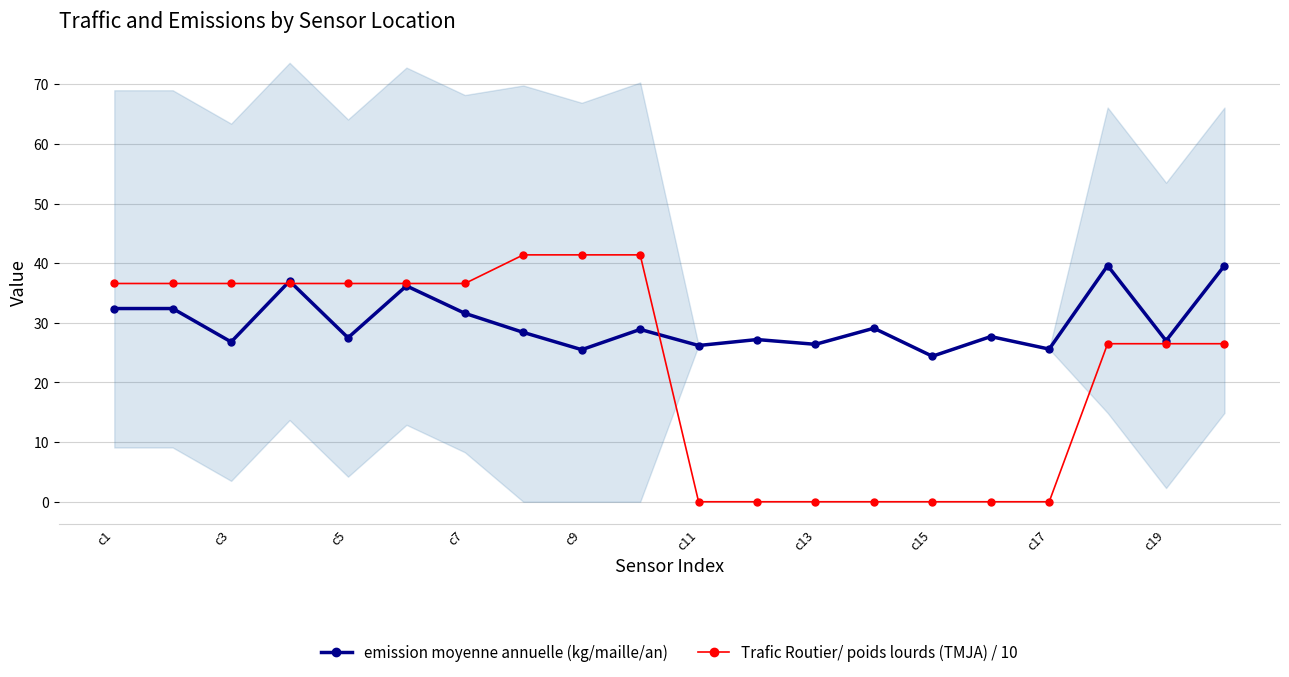

At how many categories does at least one series exceed 41?

3